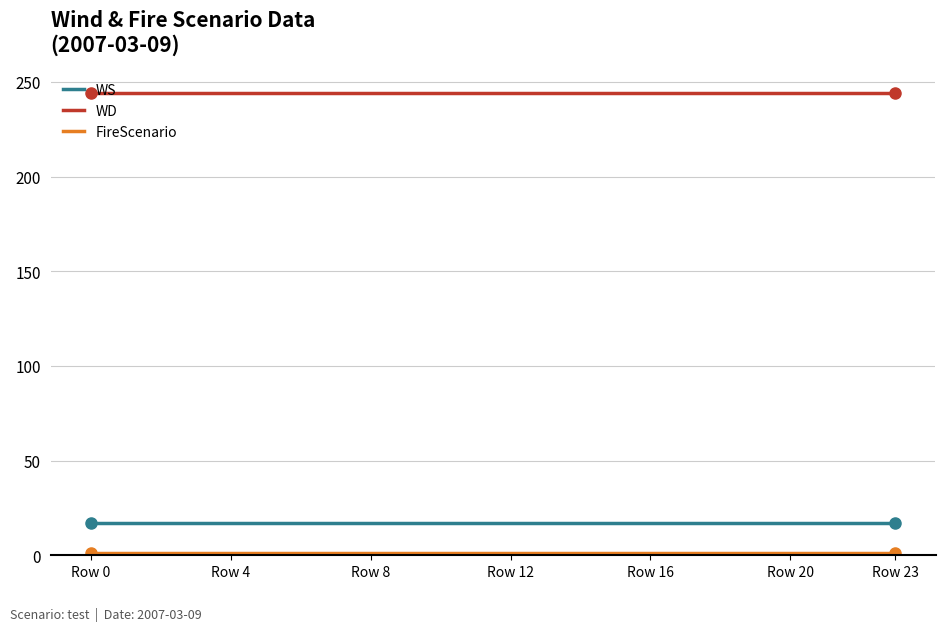

What is the average value of the WD series?

244